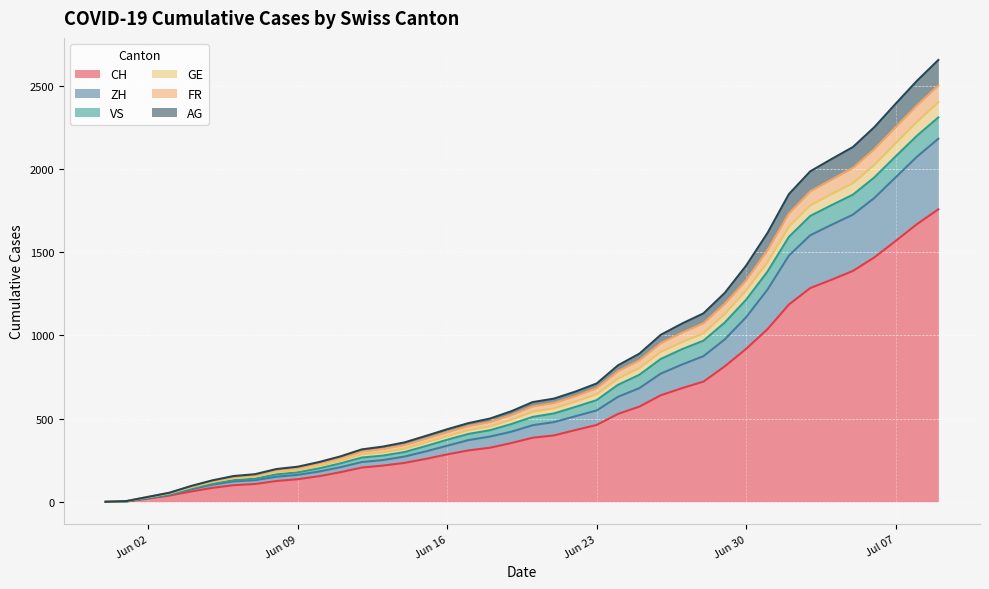

What is the highest value of the CH series?

1757